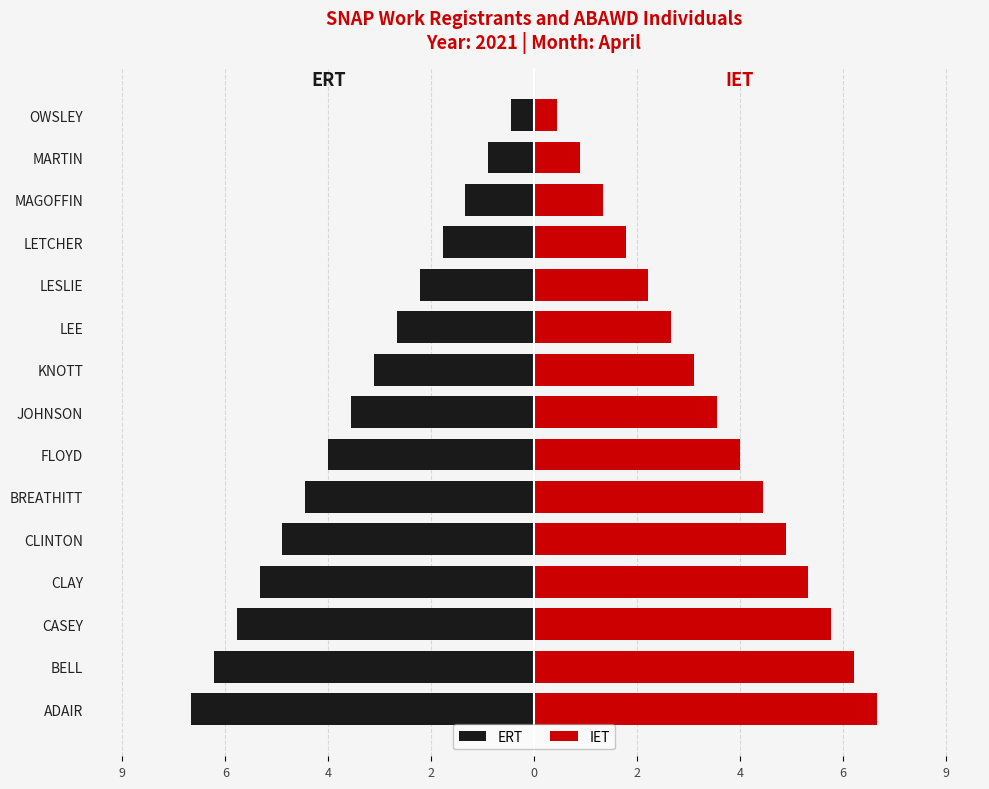

What is the difference between the highest and lowest values at CASEY?

13.0